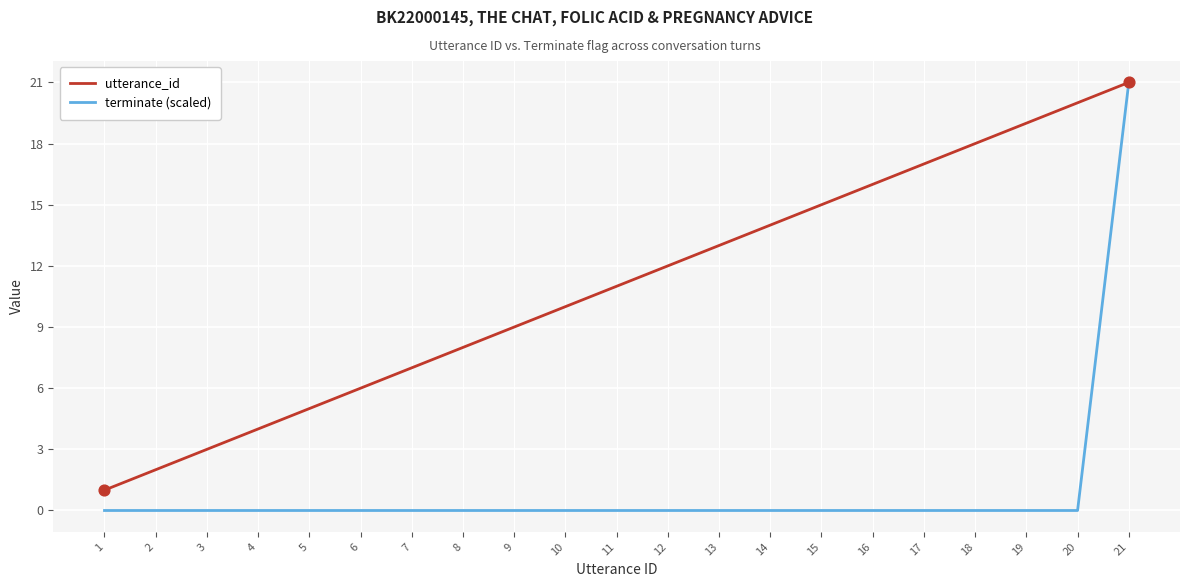

Which series has the largest range (max minus min)?

terminate (scaled)